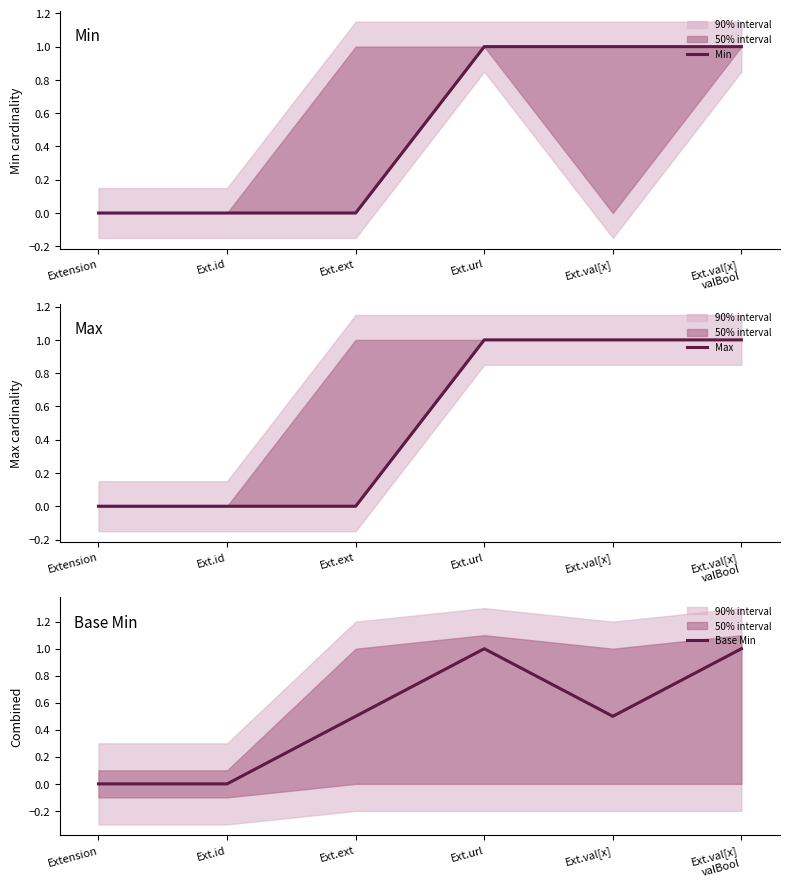

Count the Base Min values in the range 0 to 1.

6